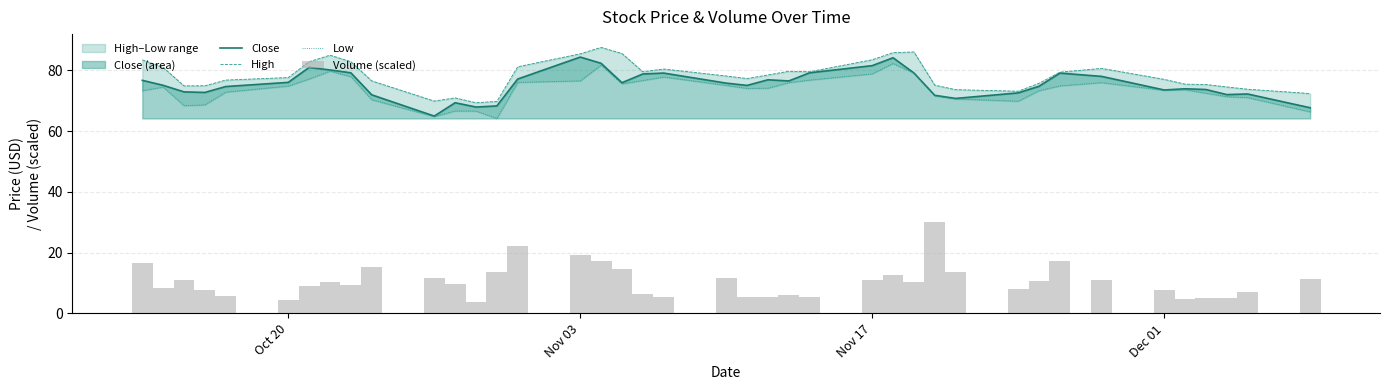

What is the highest value of the Close series?

84.3